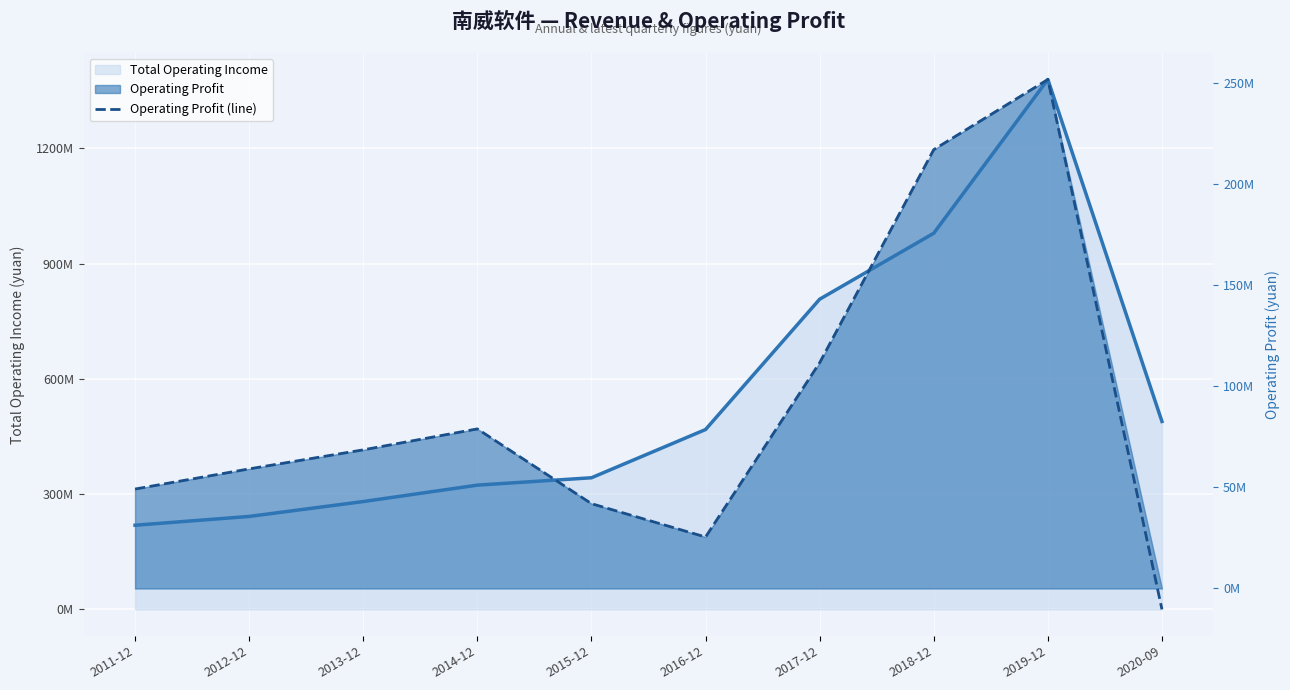

Which series has the largest range (max minus min)?

Total Operating Income (line)